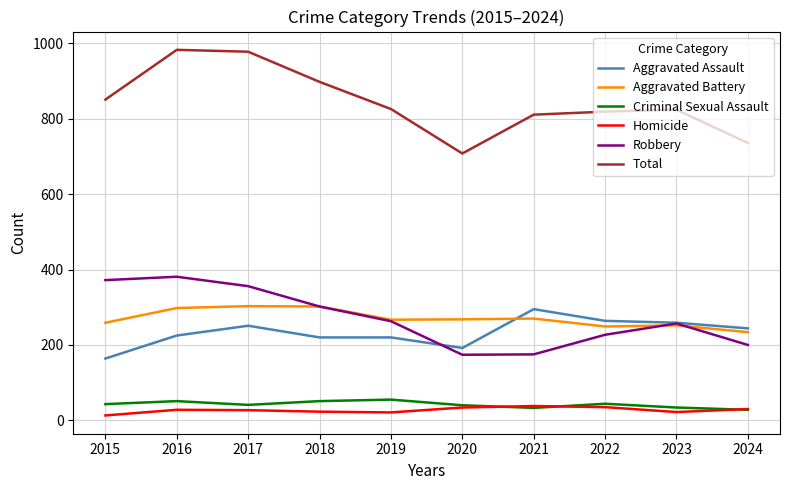

True or false: Criminal Sexual Assault and Aggravated Battery cross at least once.

False